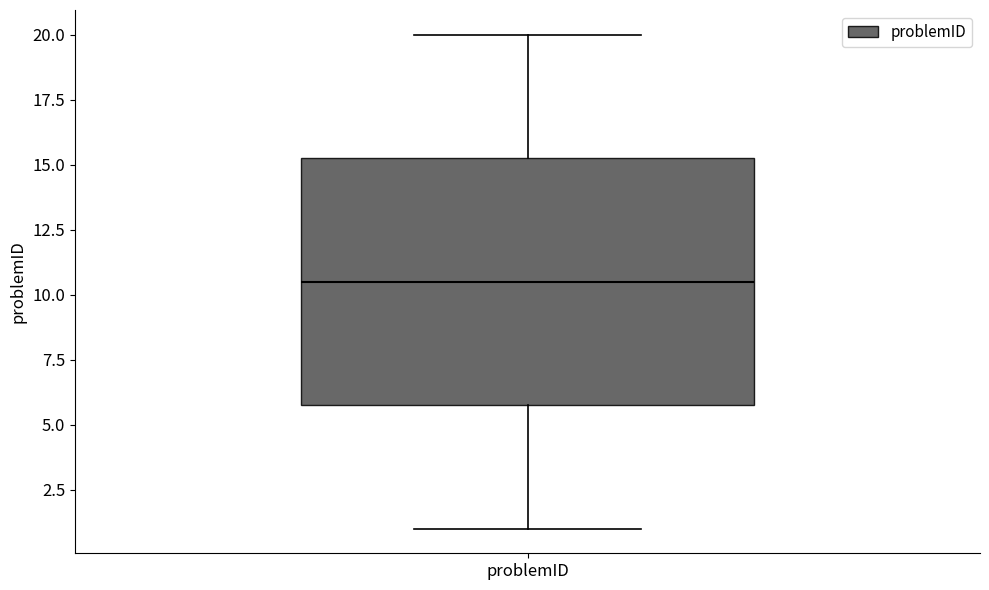

Transcribe this box plot: give where the median line is, the range the box spans, and where the two whiskers end, as read against the y-axis. The values are not printed on the chart, so give them approximately, as read against the axis.

median 10.5, box 6.0 to 15.5, whiskers 1.0 to 20.0